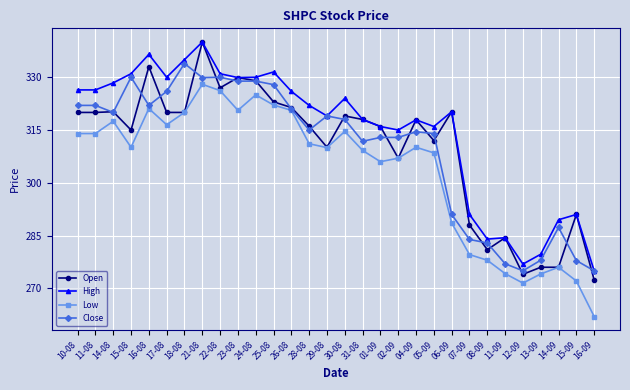

At which label does Close reach its peak?

18-08